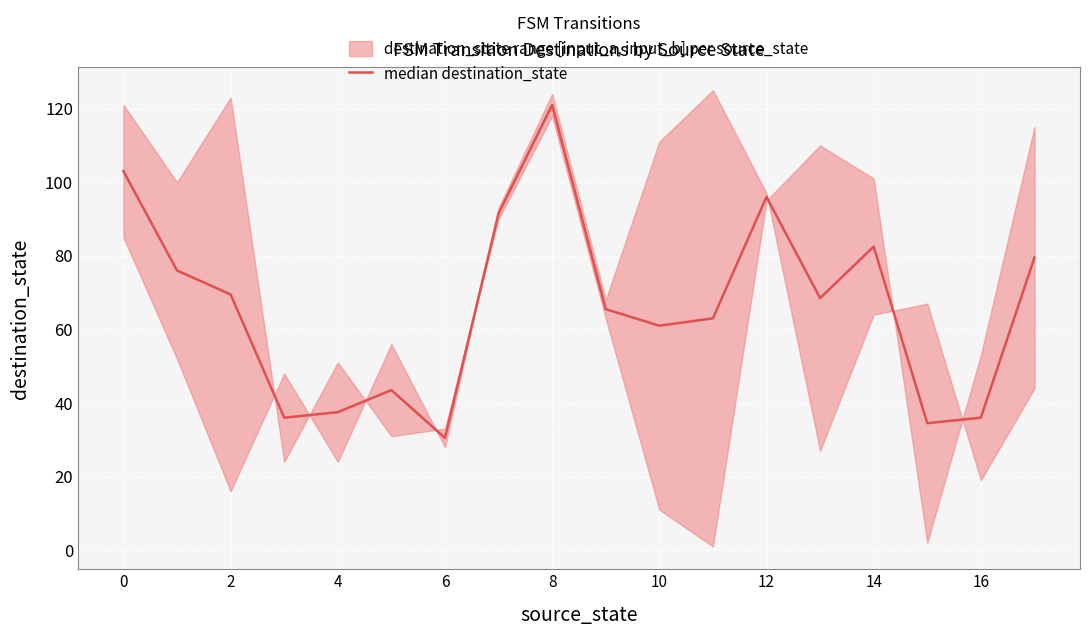

How many data points are less than 68?

9